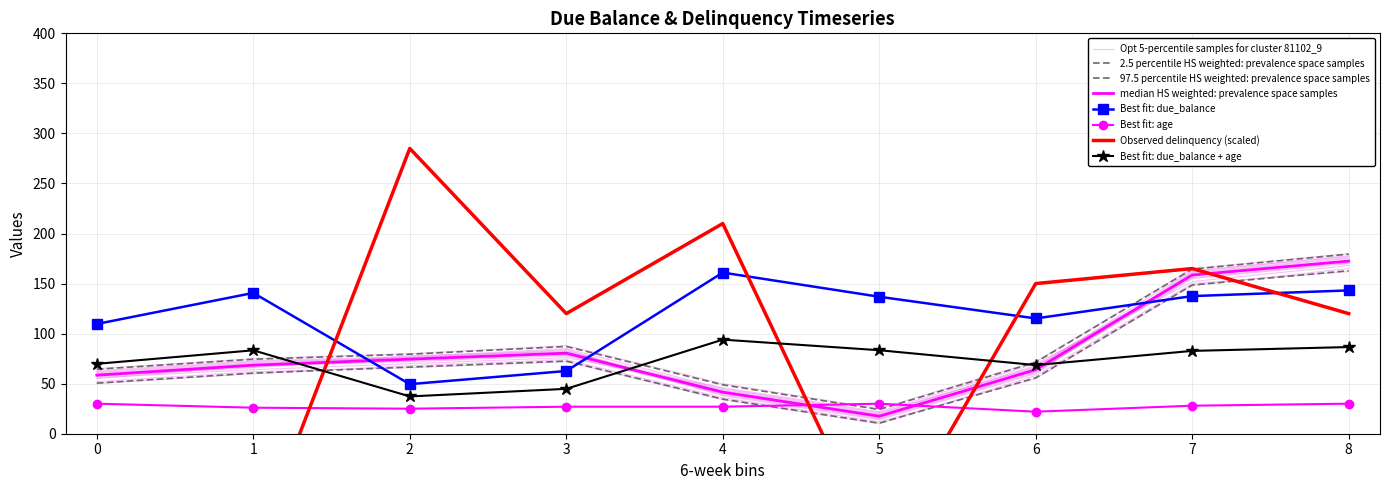

Rank the series by their average value, from lowest to highest.

age, delinquency, due_balance